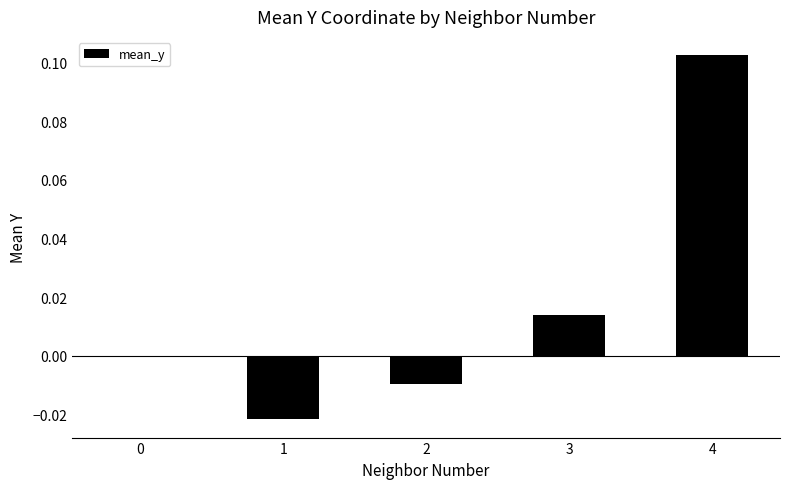

Which category has the highest value across all series?

4